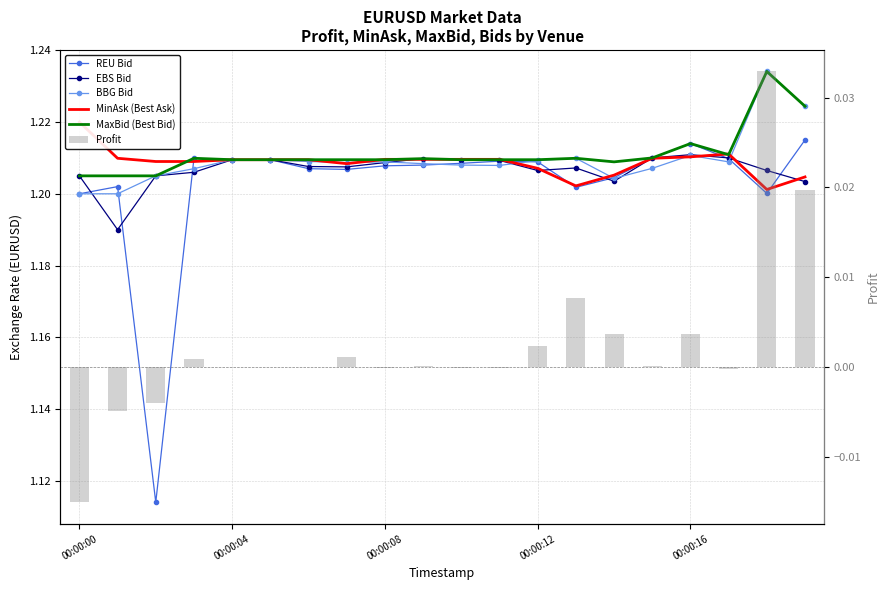

Count the number of data series in this chart.

6